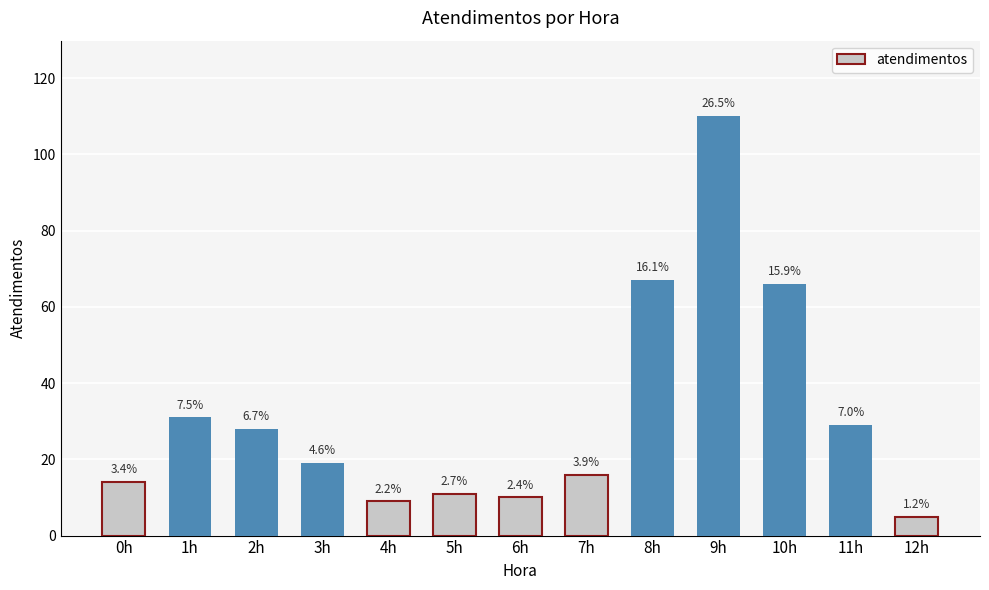

Where does the data first go above 19?

1h